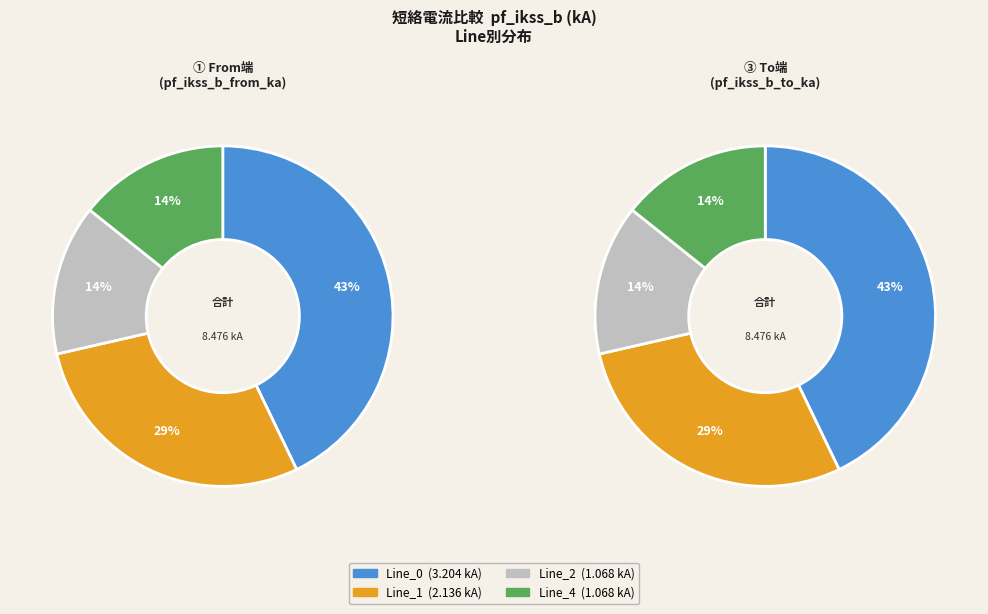

What is the smallest slice in the pie chart?

Line_2